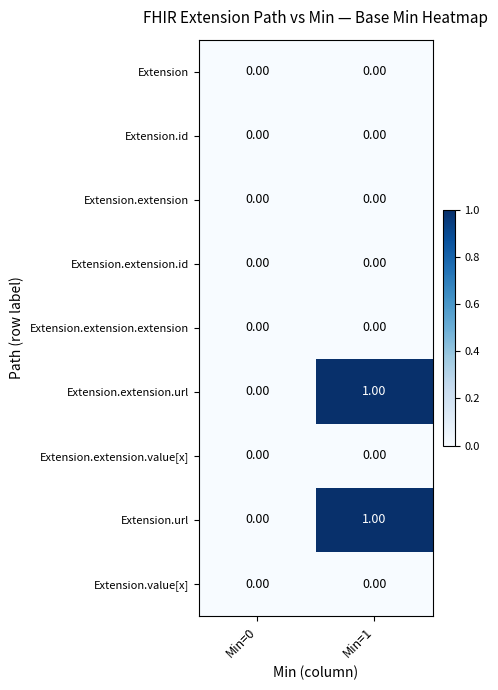

List the labels in order of Extension.url value, smallest first.

Min=0, Min=1